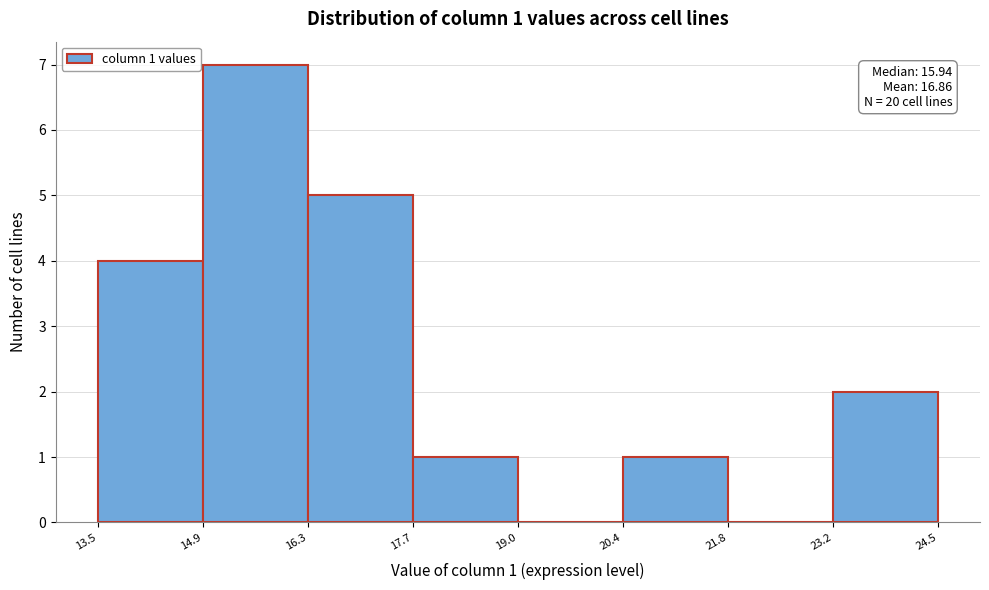

Over which range of the x-axis is the bar tallest?

14.9 to 16.3